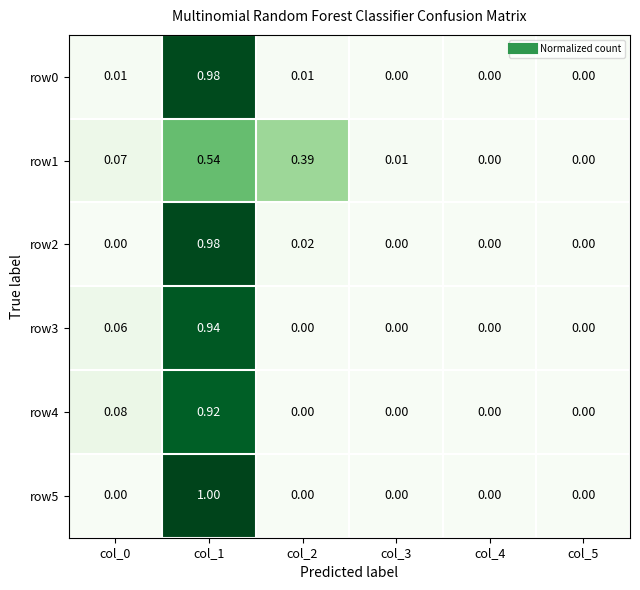

Is the value of row1 at col_4 greater than the value of row4 at col_1?

No